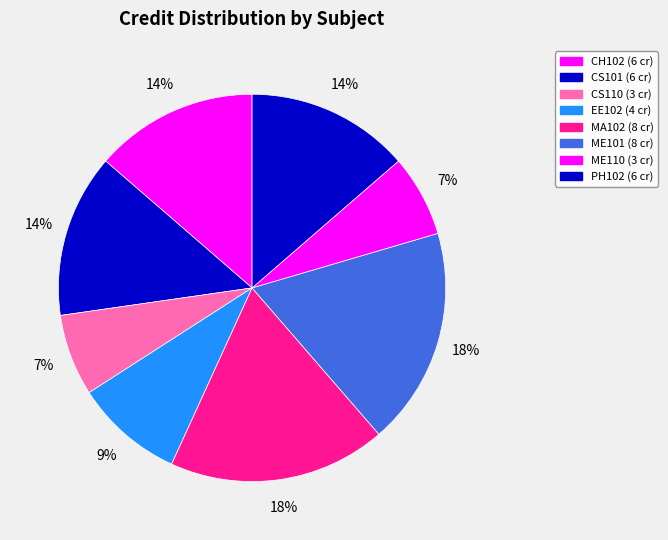

What percentage is the ME101 slice, to the nearest percent?

18%